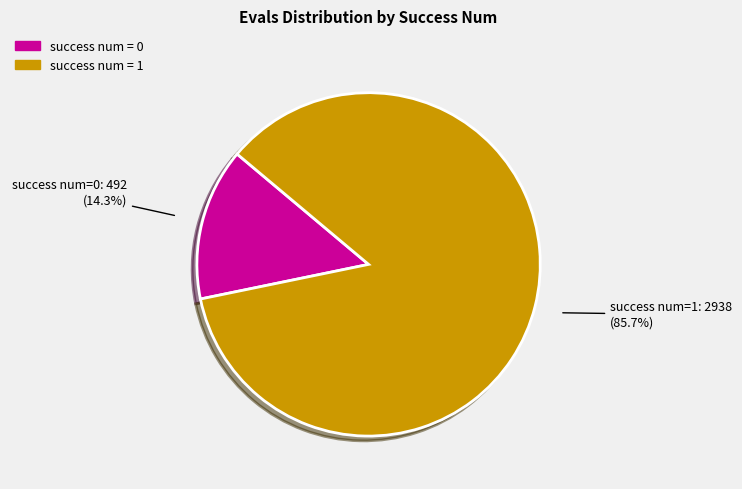

To the nearest percent, what is the difference between the largest and smallest slice percentages?

71%